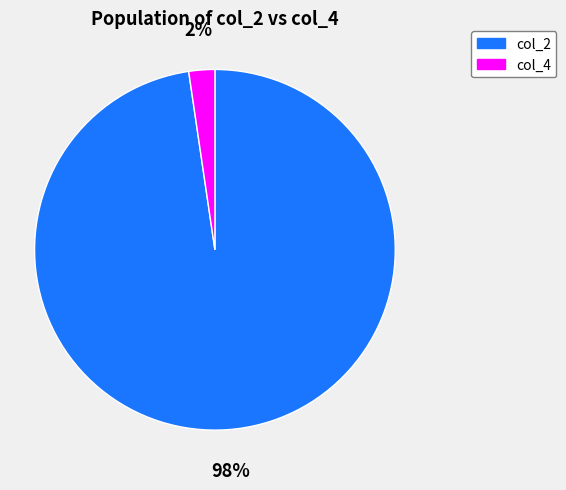

Is there a majority slice in this chart?

Yes